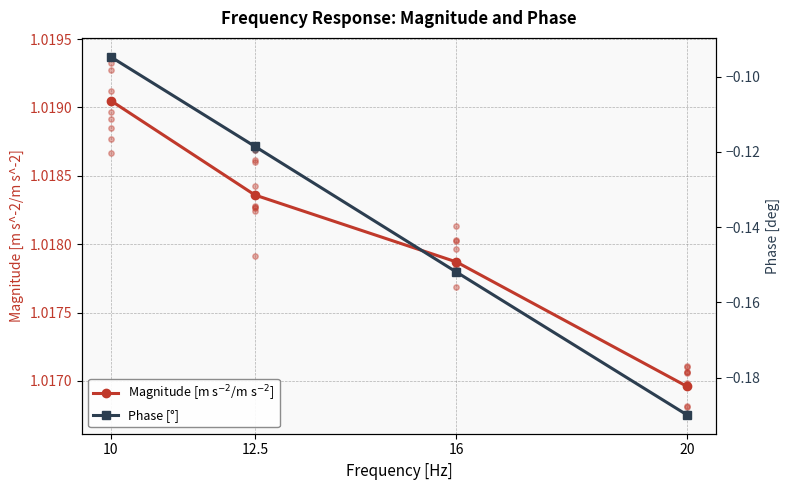

Which series reaches the maximum Y coordinate?

Magnitude [m s$^{-2}$/m s$^{-2}$]